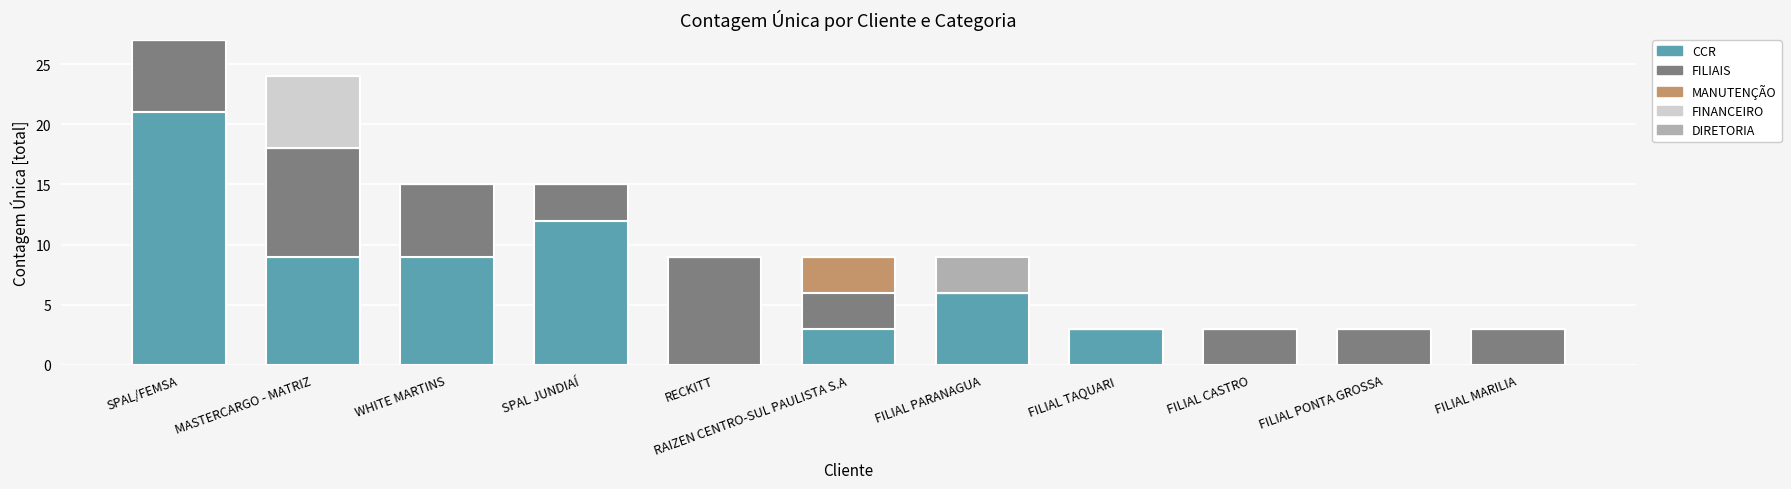

Which category has the highest value in the CCR series?

SPAL/FEMSA